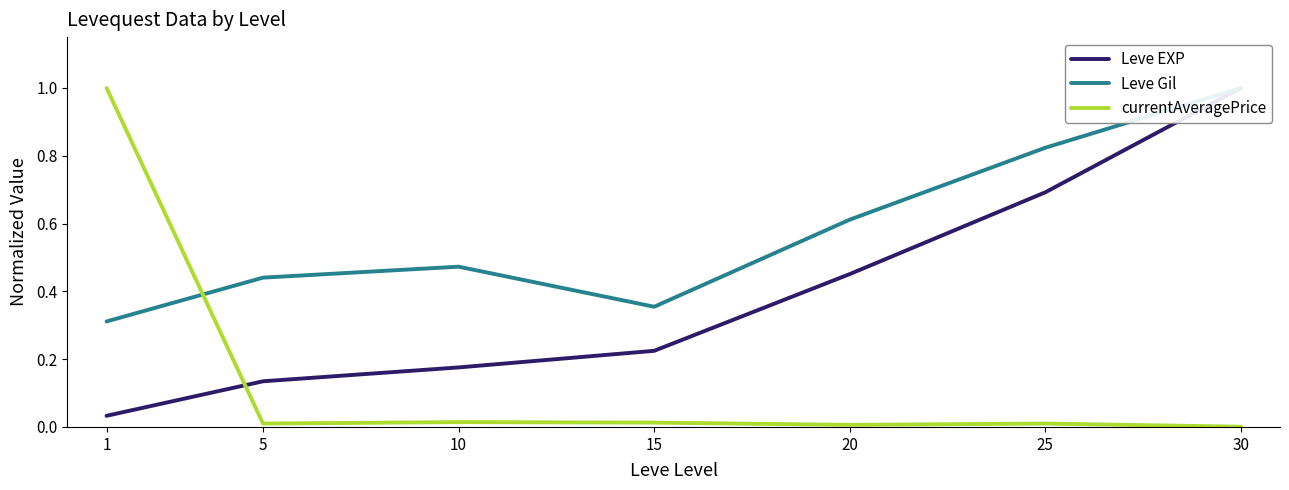

Reading left to right, what are all the values shown in this chart?

Leve EXP: 1=0.0	5=0.1	10=0.2	15=0.2	20=0.5	25=0.7	30=1.0
Leve Gil: 1=0.3	5=0.4	10=0.5	15=0.4	20=0.6	25=0.8	30=1.0
currentAveragePrice: 1=1.0	5=0.0	10=0.0	15=0.0	20=0.0	25=0.0	30=0.0